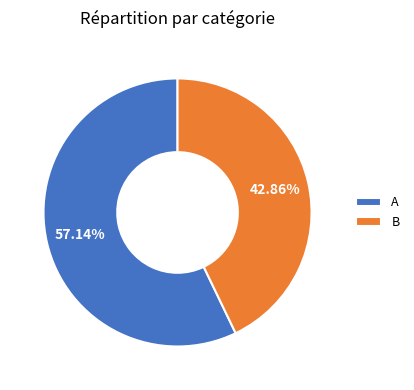

Rank the categories by value from highest to lowest.

A, B